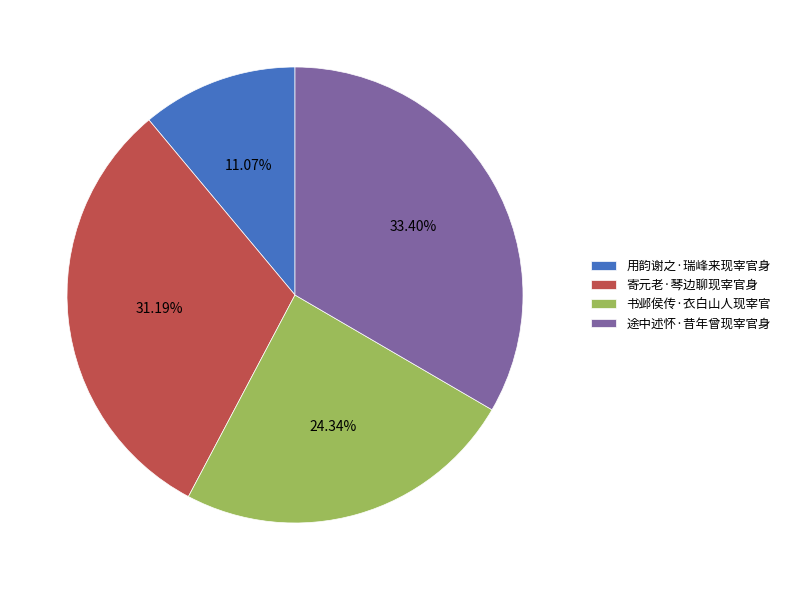

Approximately how many times larger is the value at 寄元老·琴边聊现宰官身 compared to 用韵谢之·瑞峰来现宰官身?

2.8